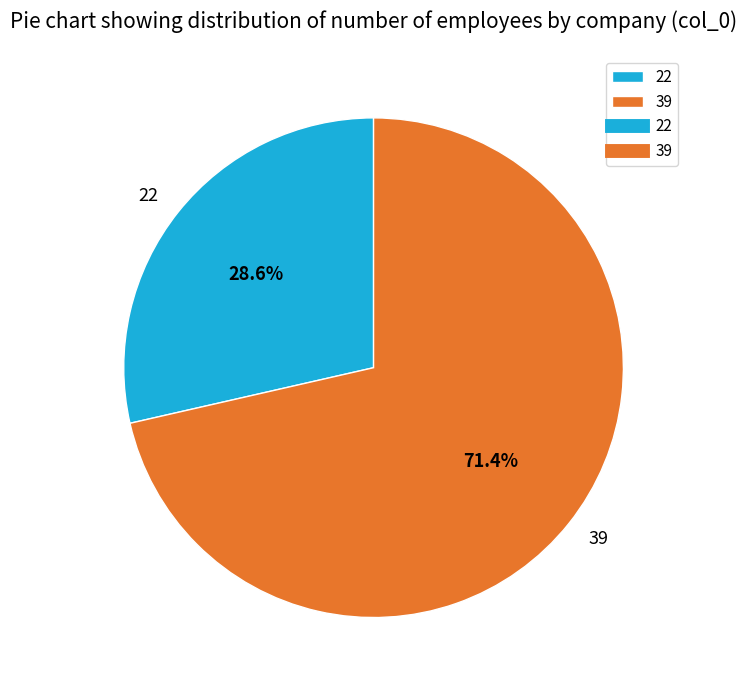

Which category accounts for the majority?

39